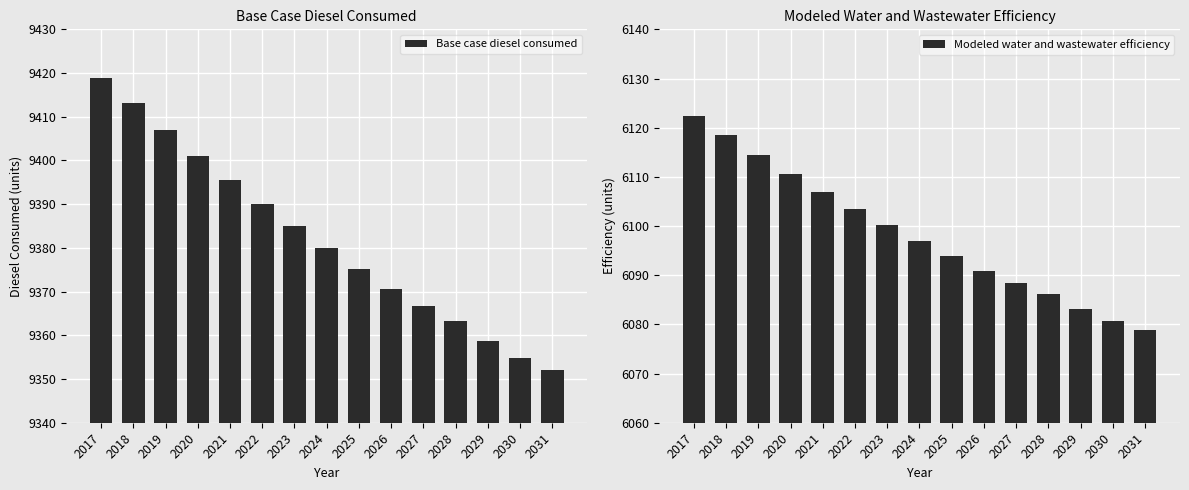

Reading left to right, what are all the values shown in this chart?

Base case diesel consumed: 2017=9419.0	2018=9413.1	2019=9407.0	2020=9401.0	2021=9395.4	2022=9390.0	2023=9384.9	2024=9379.9	2025=9375.1	2026=9370.7	2027=9366.7	2028=9363.3	2029=9358.7	2030=9354.9	2031=9352.0
Modeled water and wastewater efficiency: 2017=6122.3	2018=6118.5	2019=6114.5	2020=6110.7	2021=6107.0	2022=6103.5	2023=6100.2	2024=6096.9	2025=6093.8	2026=6090.9	2027=6088.4	2028=6086.1	2029=6083.1	2030=6080.7	2031=6078.8